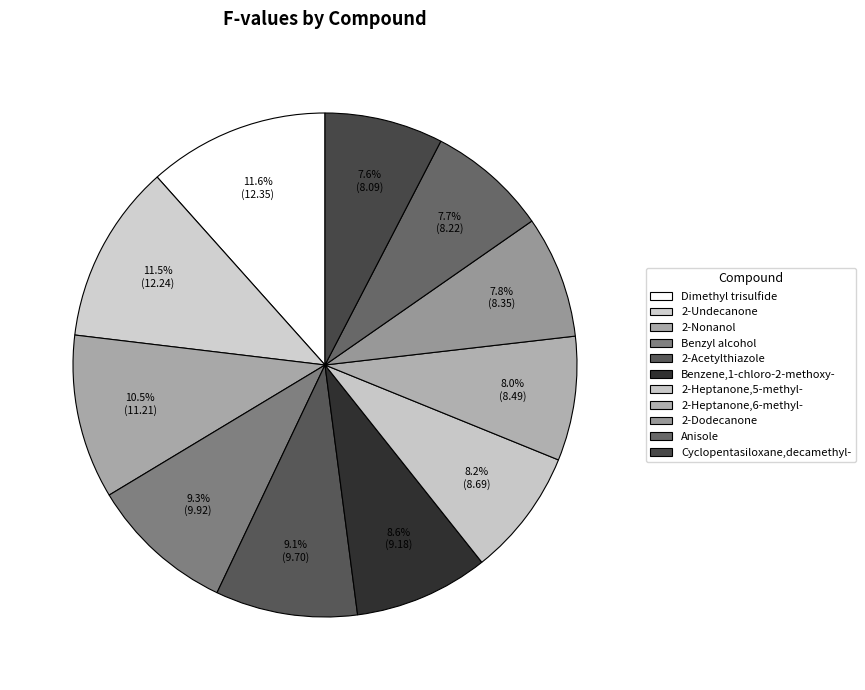

What is the change in value from 2-Undecanone to Cyclopentasiloxane,decamethyl-?

-4.1